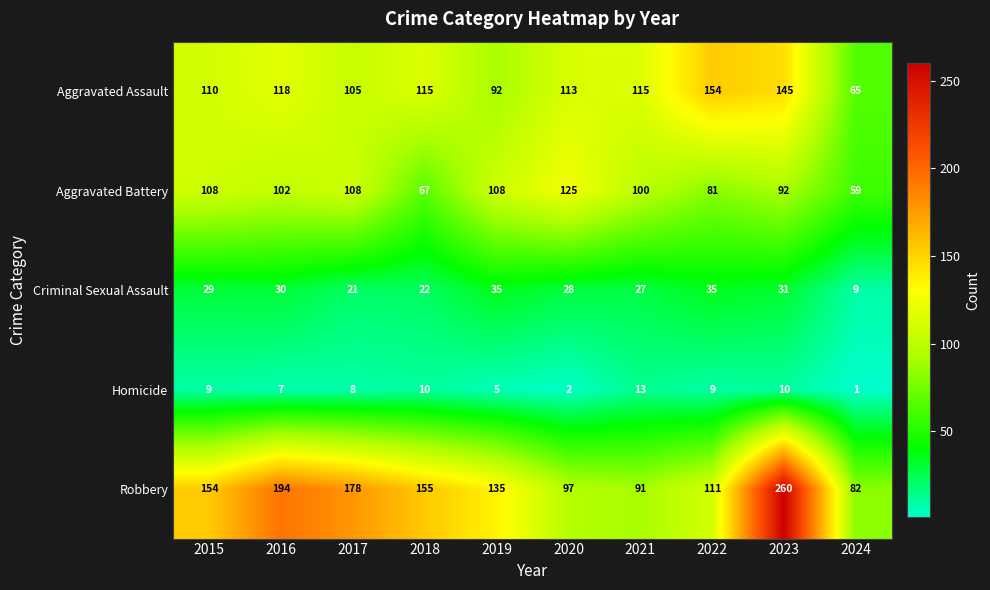

Count the number of data series in this chart.

5